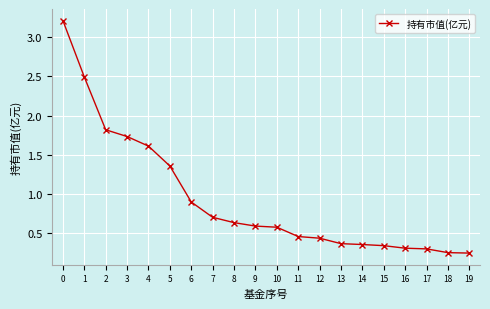

Is it true that the value at 19 is 0.4?

False